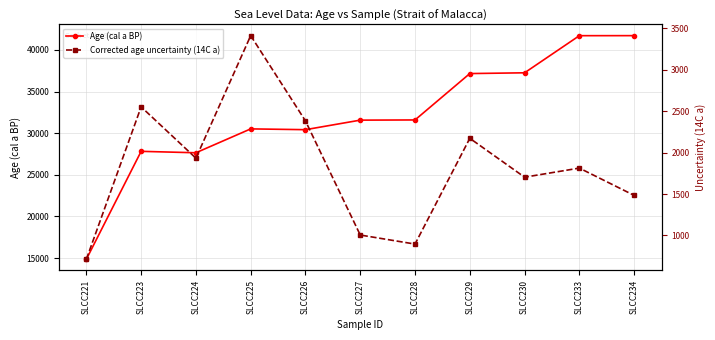

True or false: Corrected age uncertainty (14C a) has a value of 712.1 at SLCC221.

True